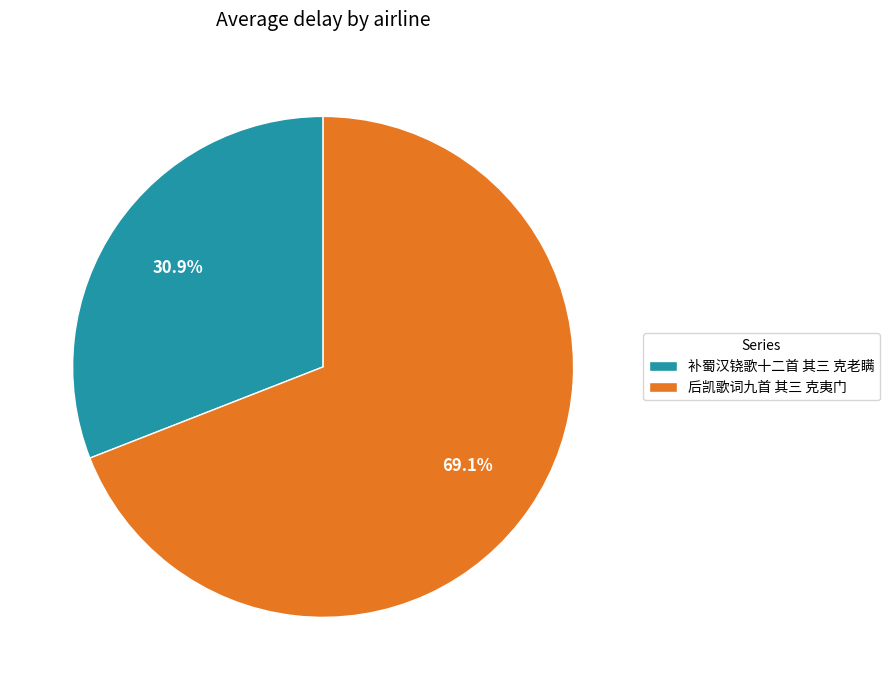

What is the ratio of the value at 补蜀汉铙歌十二首 其三 克老瞒 to the value at 后凯歌词九首 其三 克夷门?

0.4